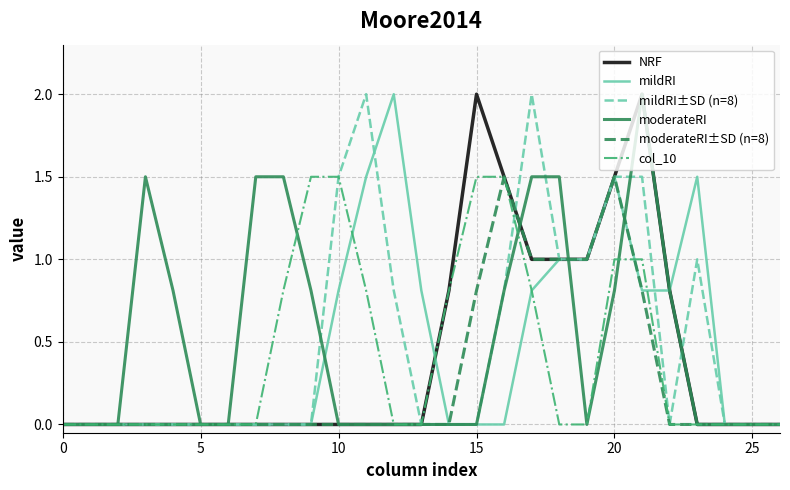

How many lines are shown in the chart?

6